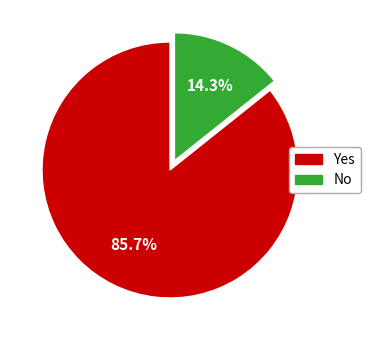

What is the total percentage of Yes and No?

100.0%